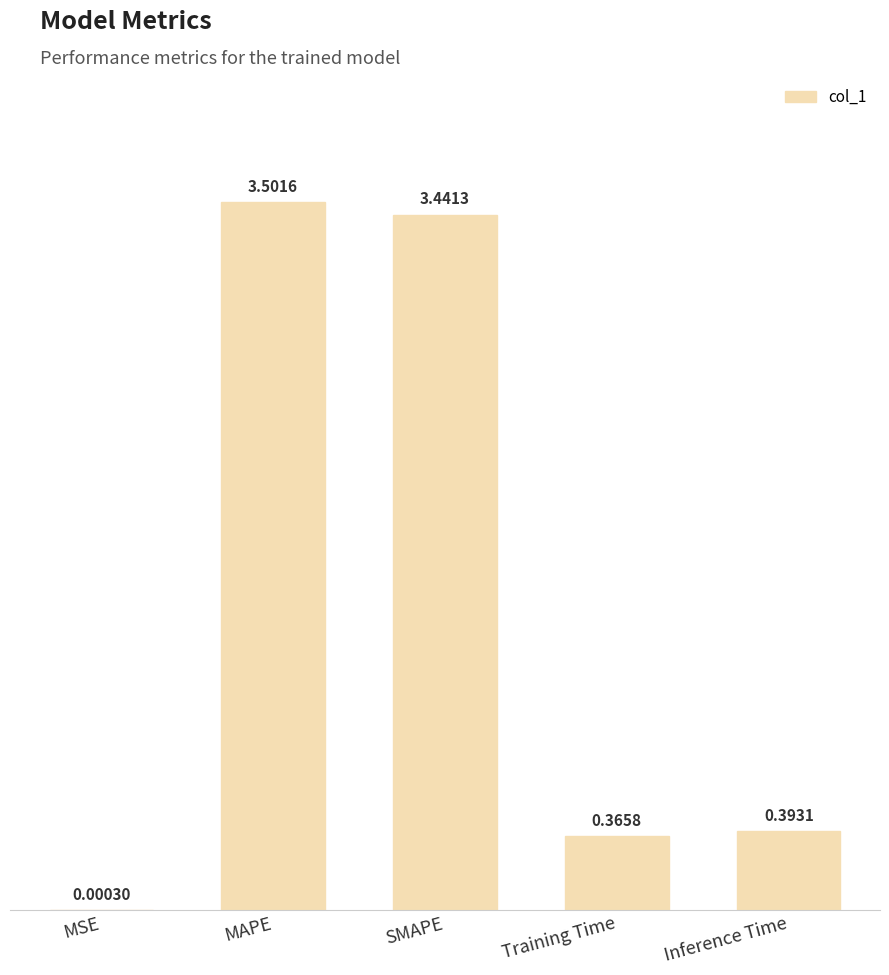

What is the change in value from MAPE to Inference Time?

-3.1